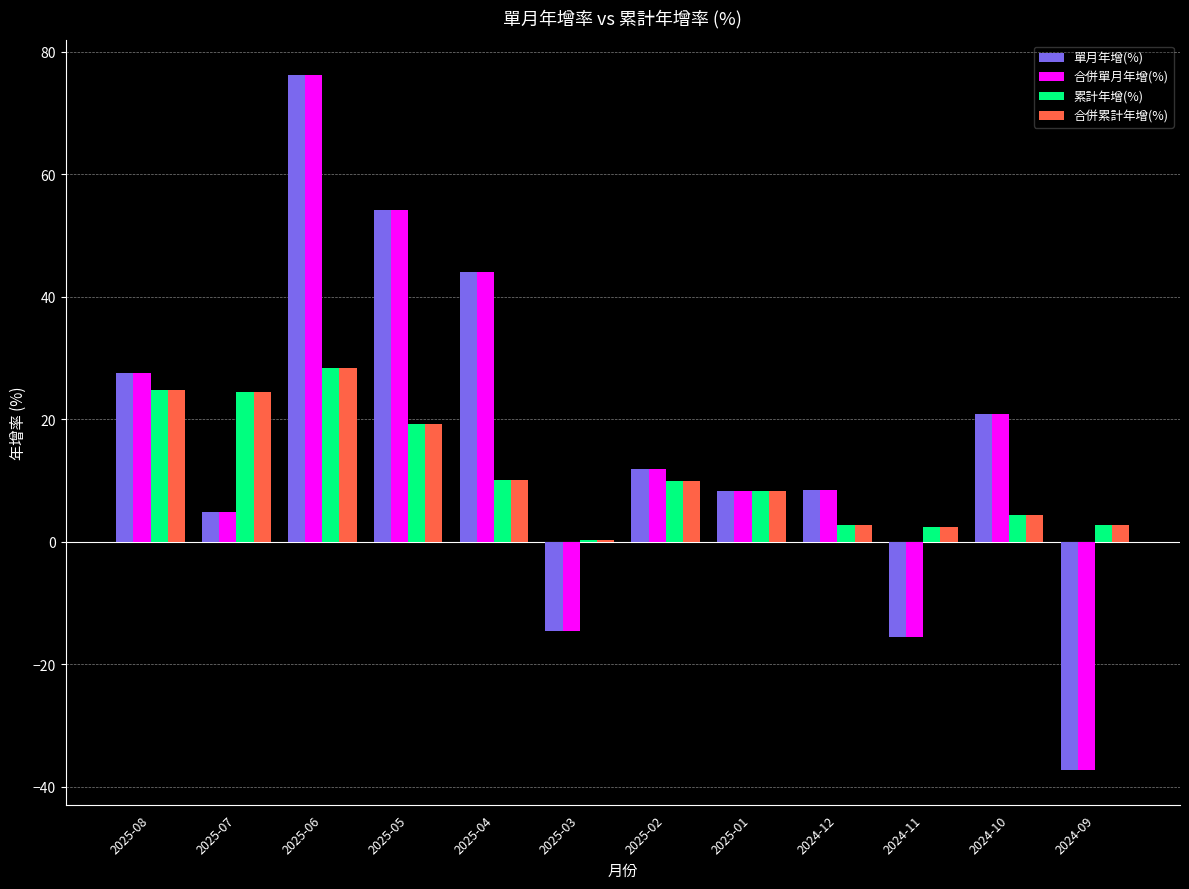

How many series are shown in this chart?

4